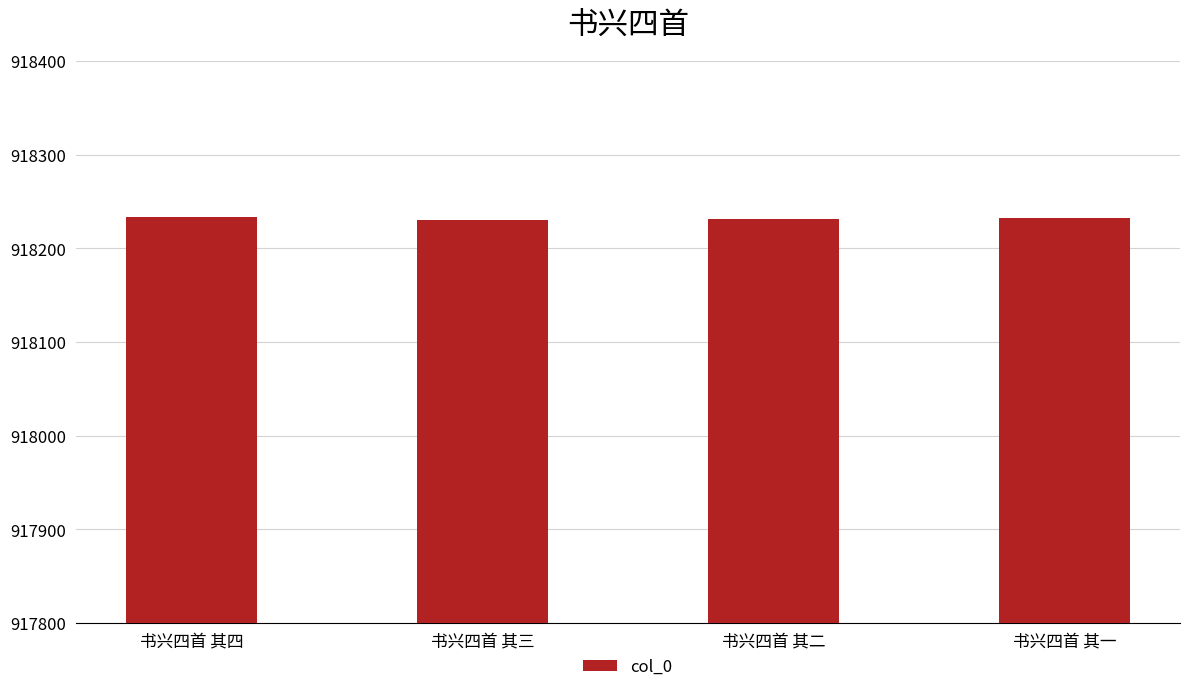

What is the change in value from 书兴四首 其三 to 书兴四首 其二?

+1